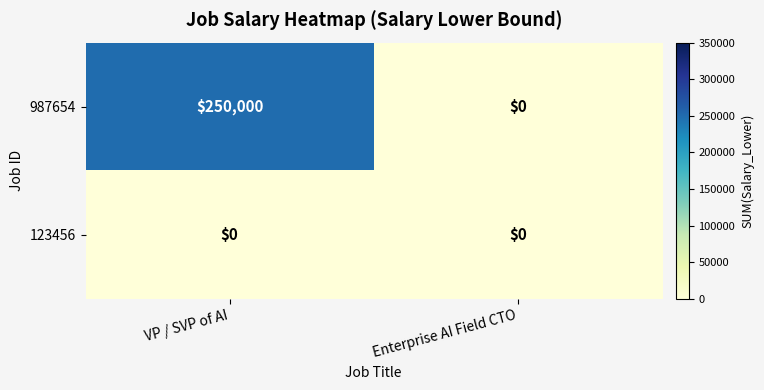

How many data points in 987654 are less than 250000?

1